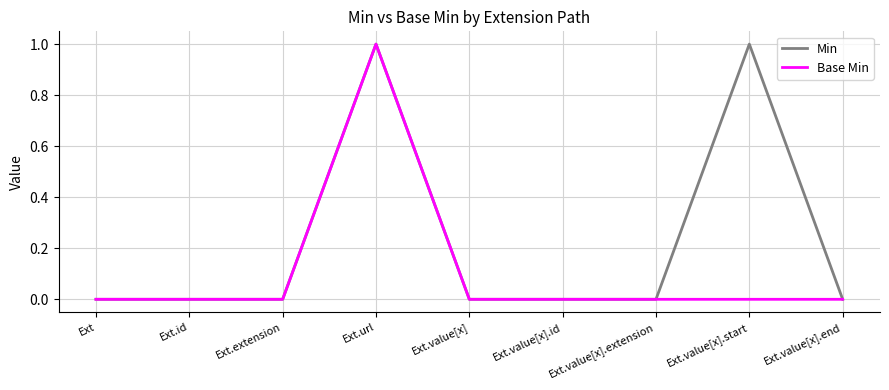

What is the difference between the maximum and minimum values in the Min series?

1